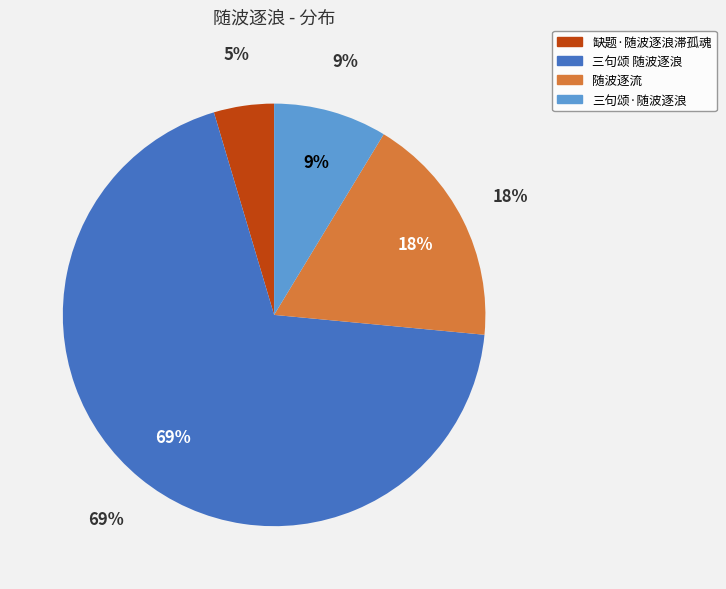

To the nearest percent, what is the average slice percentage?

25%